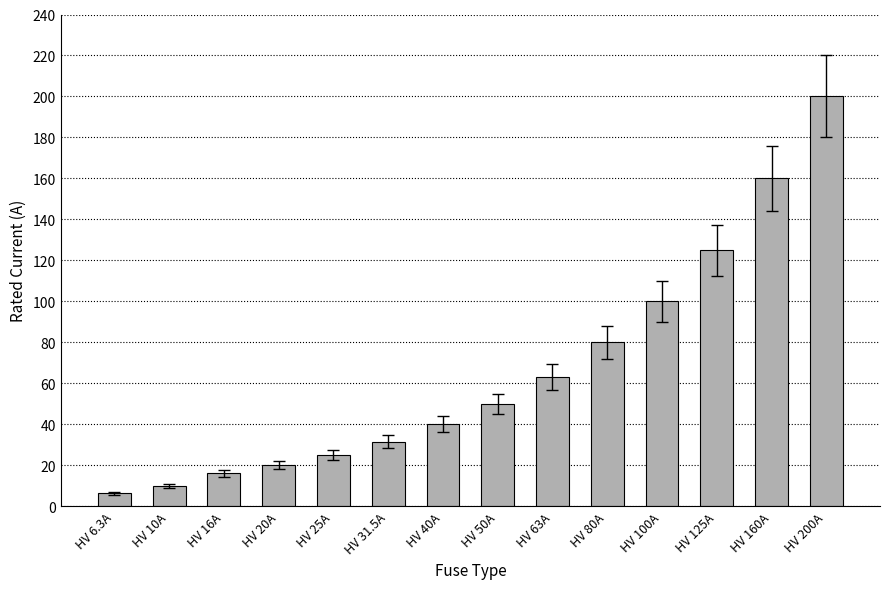

True or false: the data shows 200.0 at HV 200A.

True